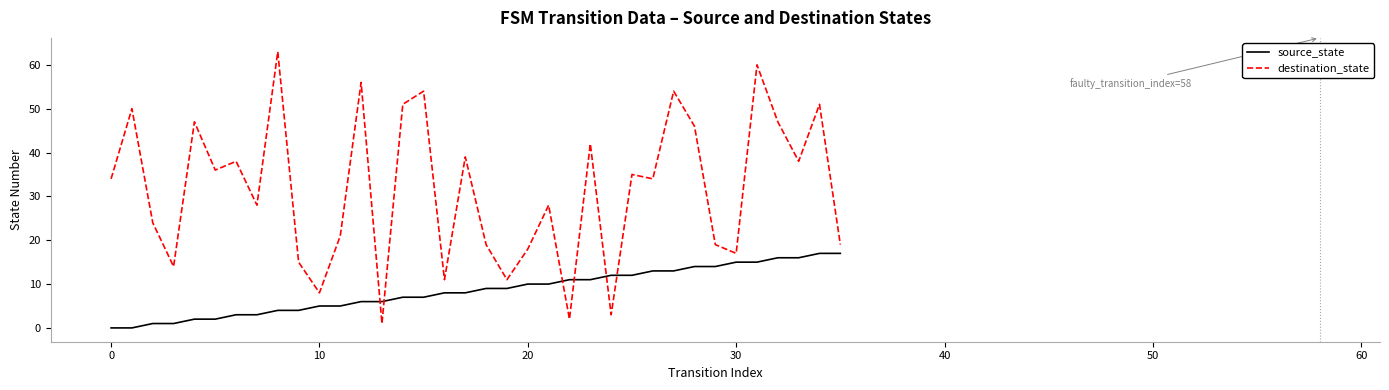

Which series has the largest total across all categories?

destination_state